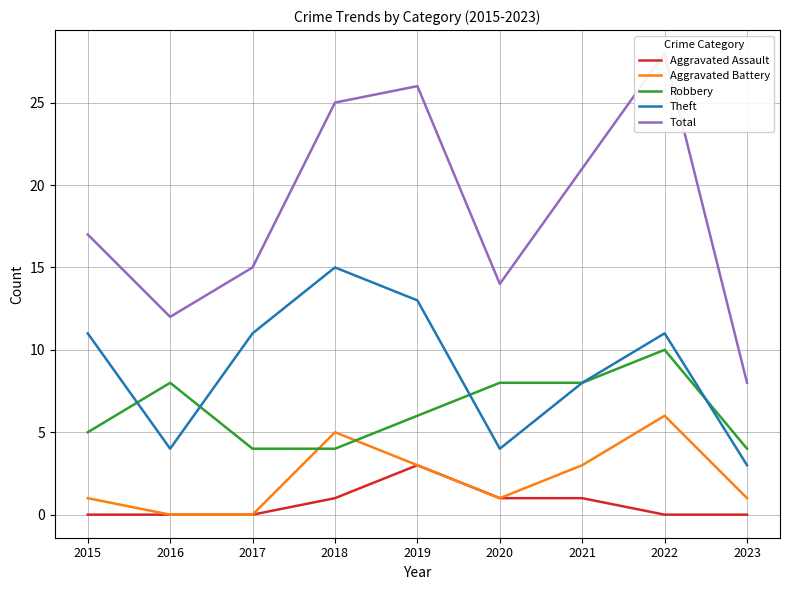

What is the difference between the Theft values at 2015 and 2020?

7